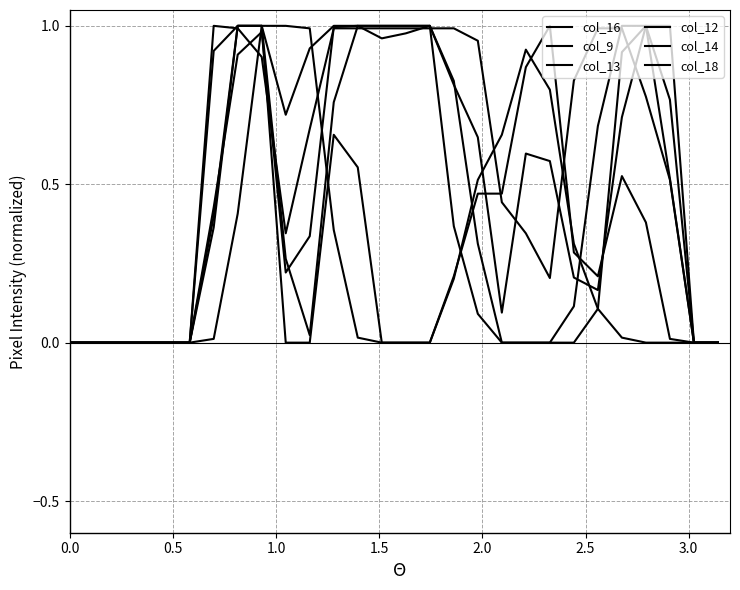

Count the number of data series in this chart.

6